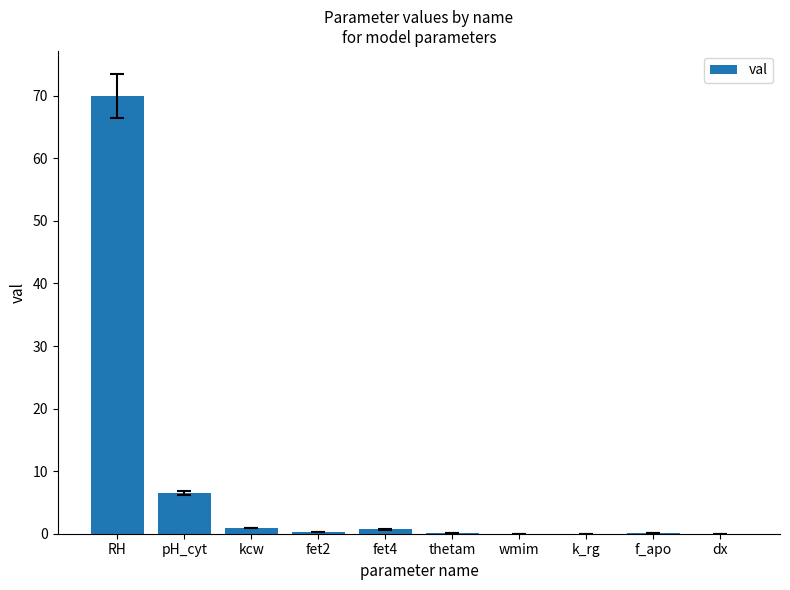

The value at RH is 91.2. True or false?

False